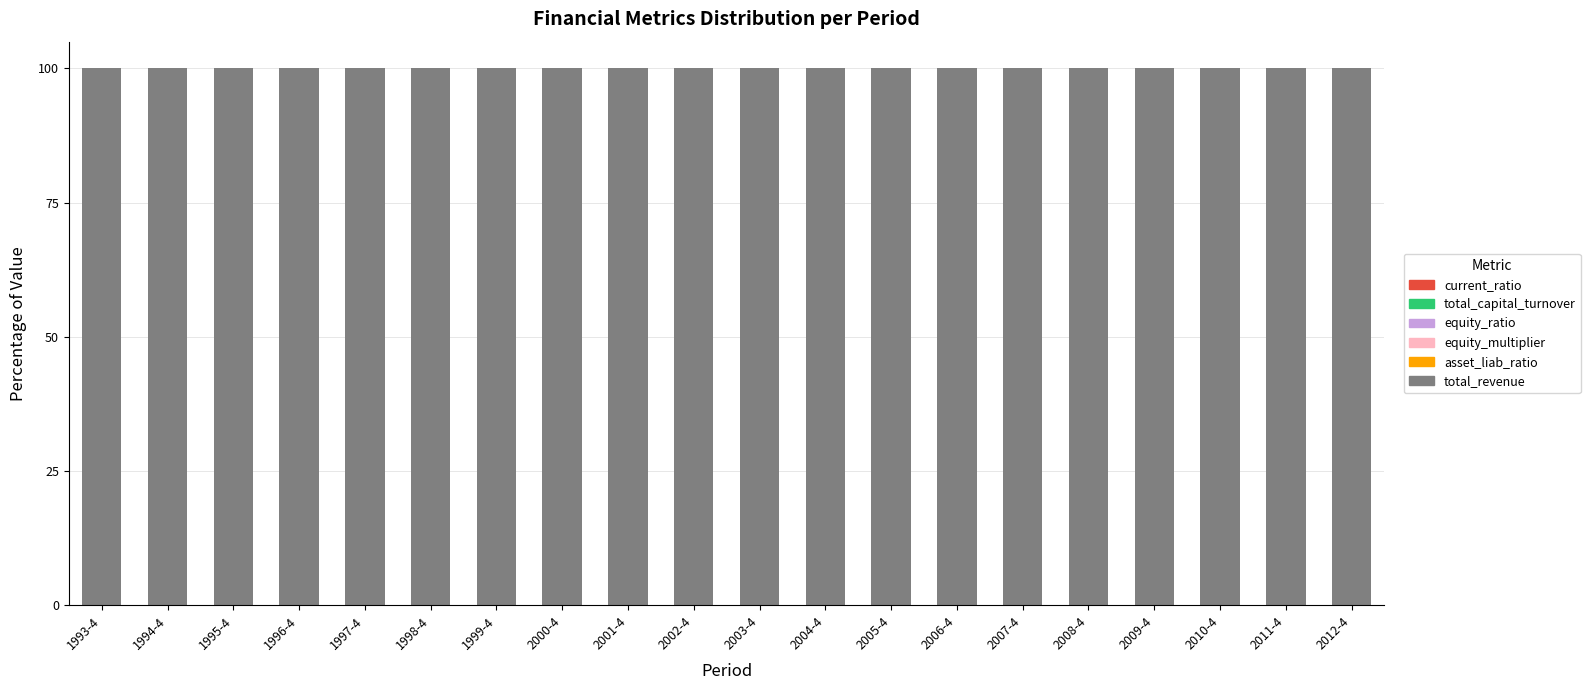

What is the sum of all total_revenue values?

2000.0